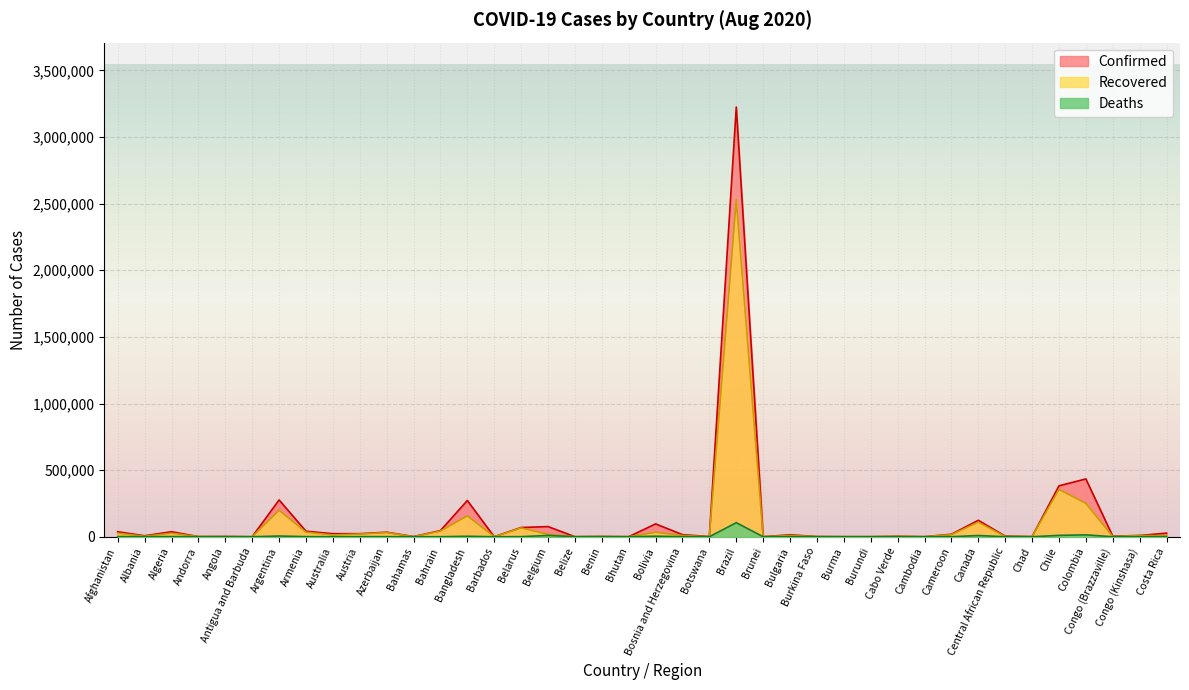

True or false: Confirmed and Recovered cross at least once.

False